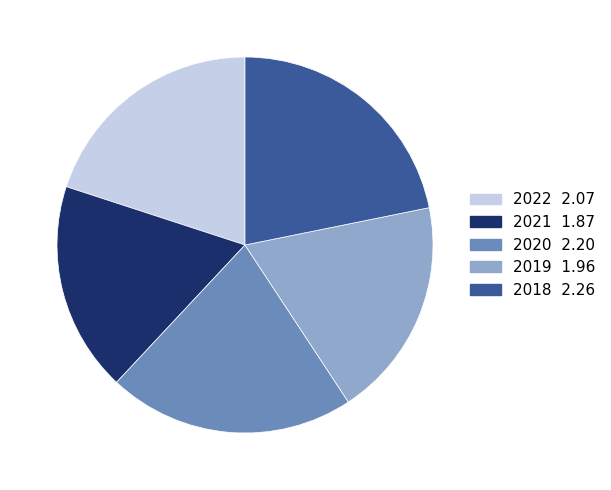

Count the number of slices in the pie.

5